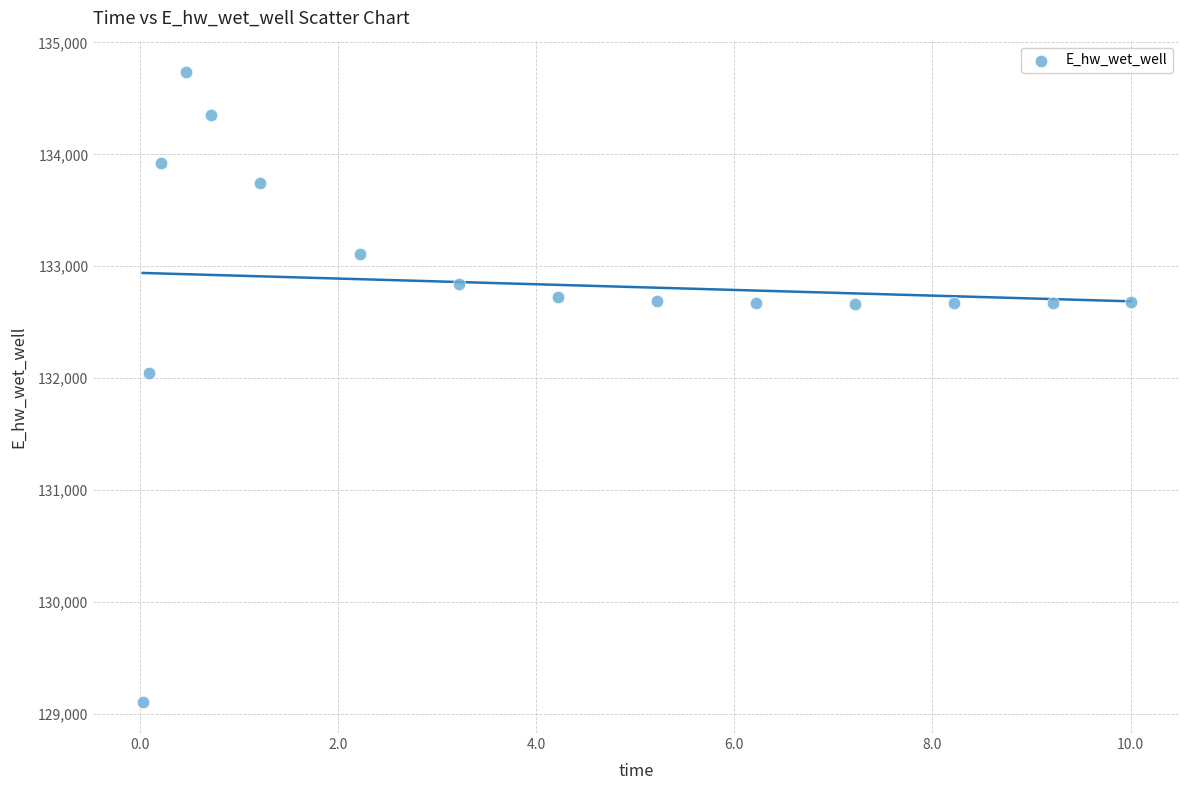

What Y value in the scatter plot is closest to 131922?

132045.0